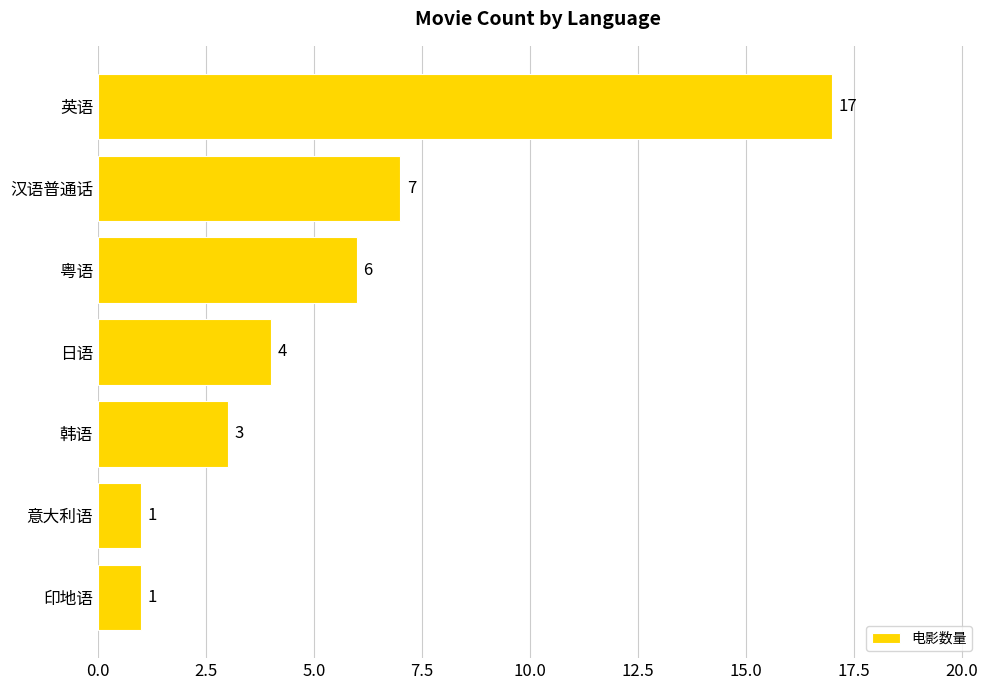

Is it true that the value at 日语 is 7?

False